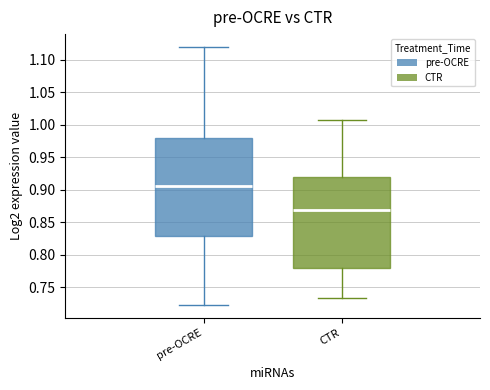

Reading left to right, read every box against the y-axis: the position of its median line, the range the box covers, and the ends of its whiskers. The values are not printed on the chart, so give them approximately, as read against the axis.

pre-OCRE: median 0.905, box 0.830 to 0.980, whiskers 0.725 to 1.120
CTR: median 0.870, box 0.780 to 0.920, whiskers 0.735 to 1.005